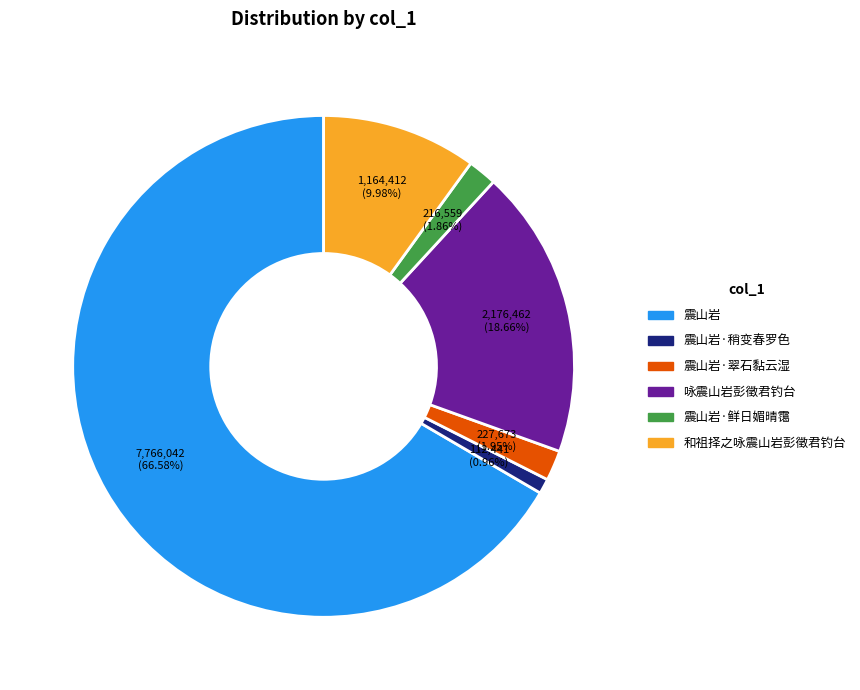

Which has a higher value, 震山岩·鲜日媚晴霭 or 震山岩·稍变春罗色?

震山岩·鲜日媚晴霭